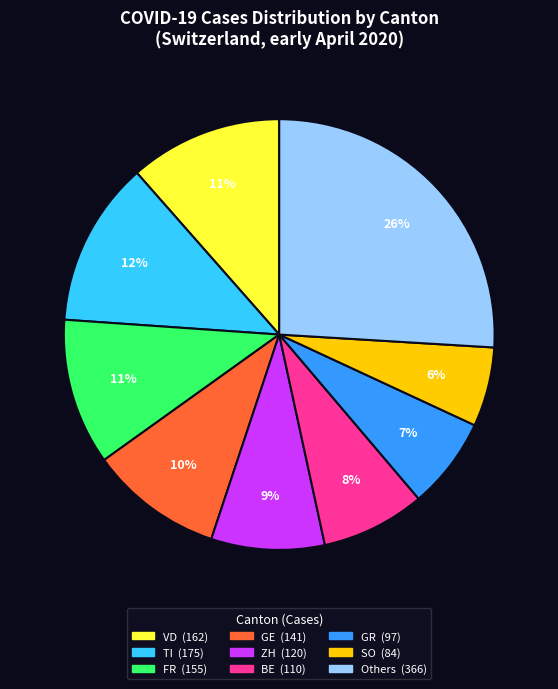

Is there any slice that represents more than half of the pie?

No